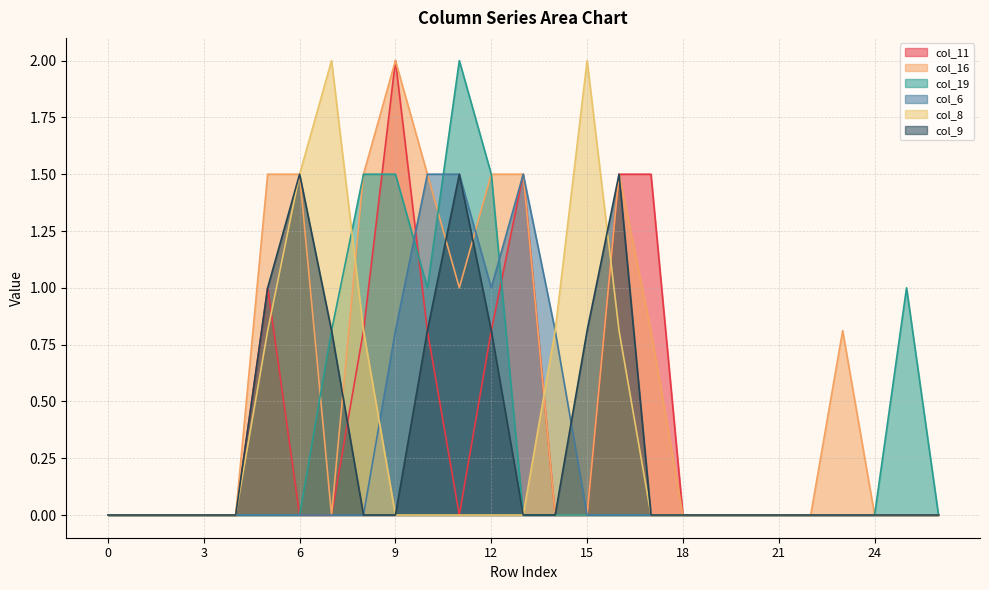

Does the chart display data point markers on the line(s)?

No